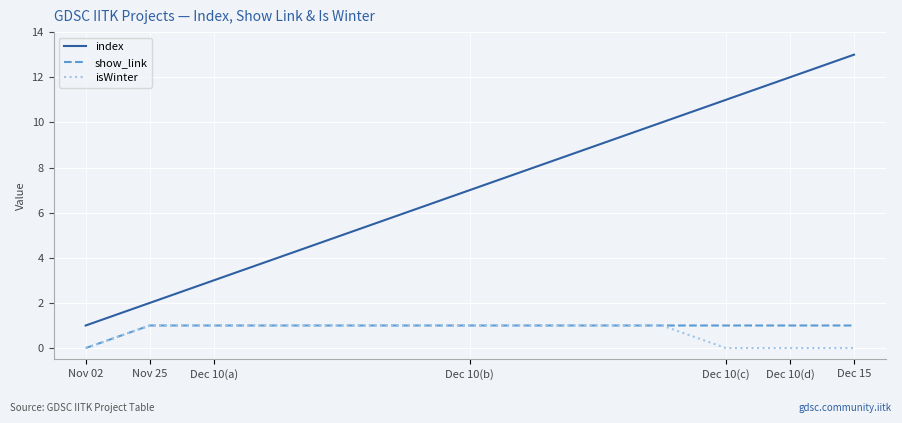

Which series has the widest spread of values?

index